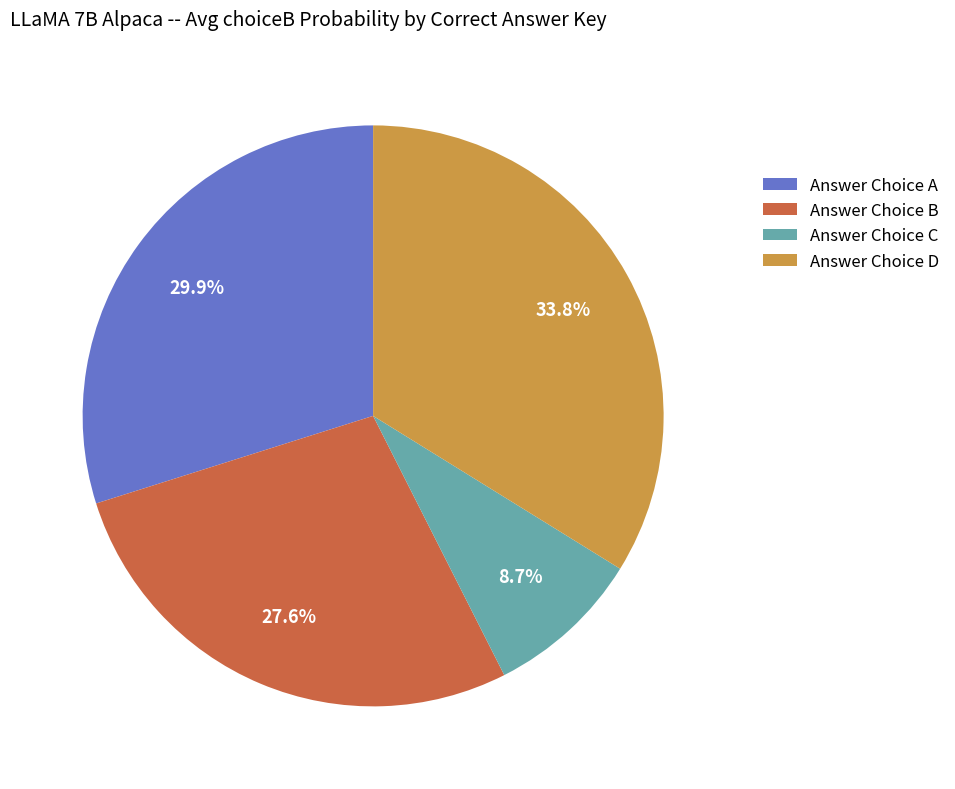

How many segments does this pie chart have?

4